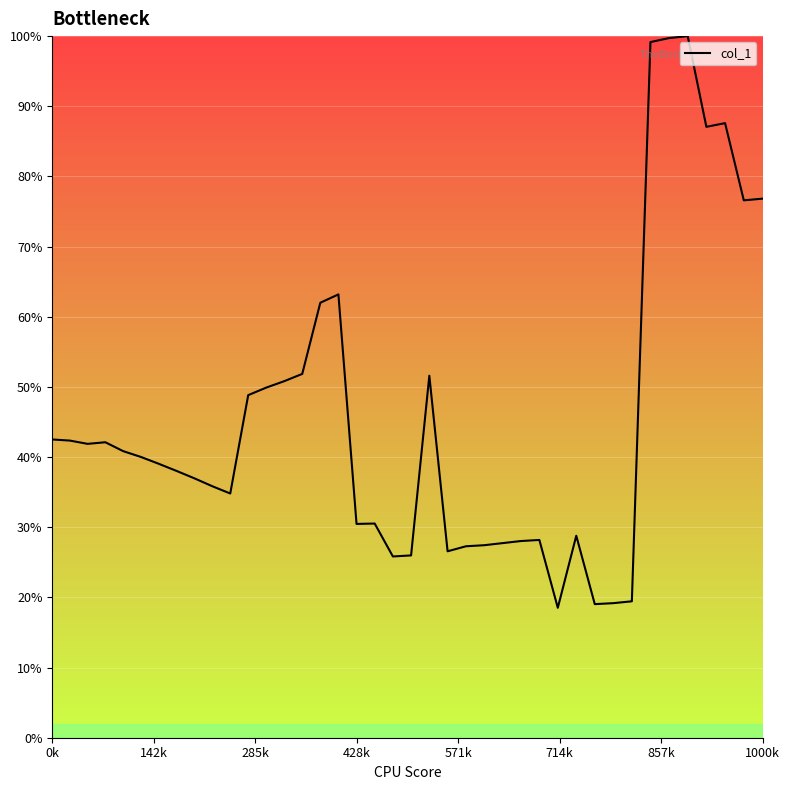

Reading left to right, extract all data points from this chart.

0.4	0.4	0.4	0.4	0.4	0.4	0.4	0.4	0.4	0.4	0.3	0.5	0.5	0.5	0.5	0.6	0.6	0.3	0.3	0.3	0.3	0.5	0.3	0.3	0.3	0.3	0.3	0.3	0.2	0.3	0.2	0.2	0.2	1.0	1.0	1.0	0.9	0.9	0.8	0.8